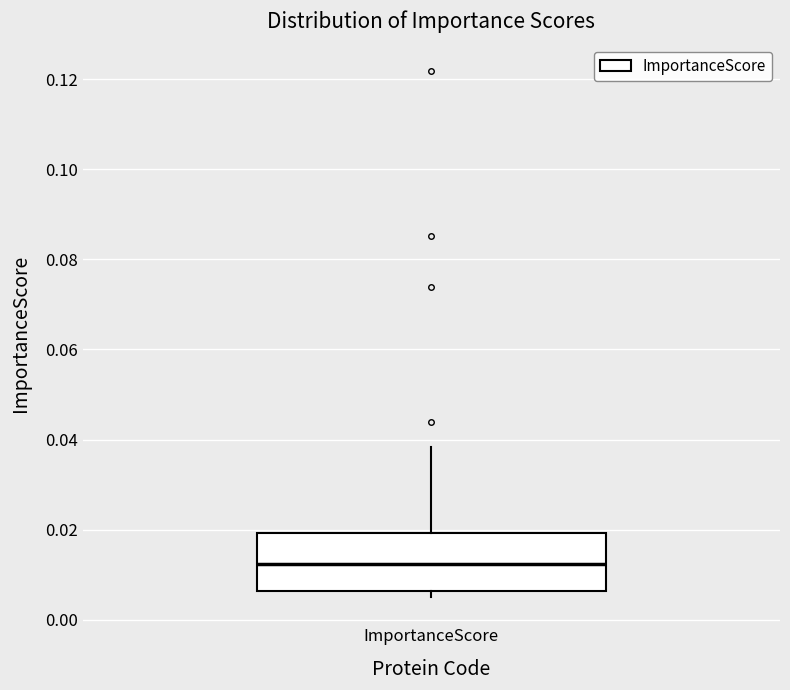

Transcribe this box plot: give where the median line is, the range the box spans, and where the two whiskers end, as read against the y-axis. The values are not printed on the chart, so give them approximately, as read against the axis.

median 0.012, box 0.006 to 0.020, whiskers 0.006 (just below the box's lower edge) to 0.038